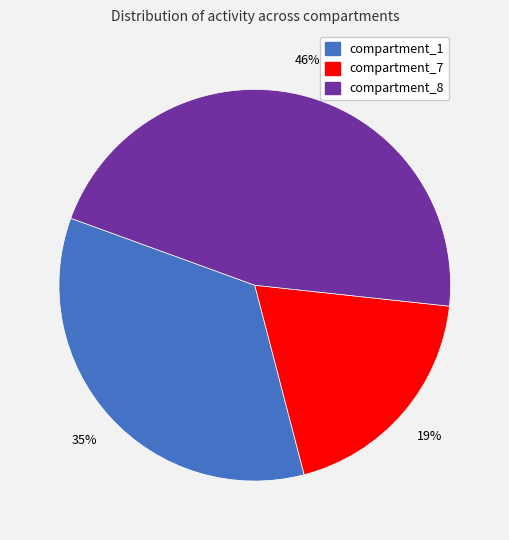

To the nearest percent, what is the difference between the largest and smallest slice percentages?

27%